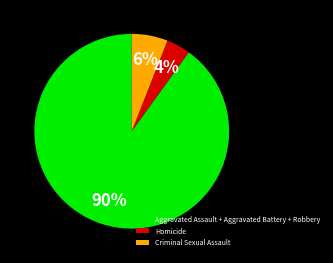

Which slice is the smallest?

Homicide